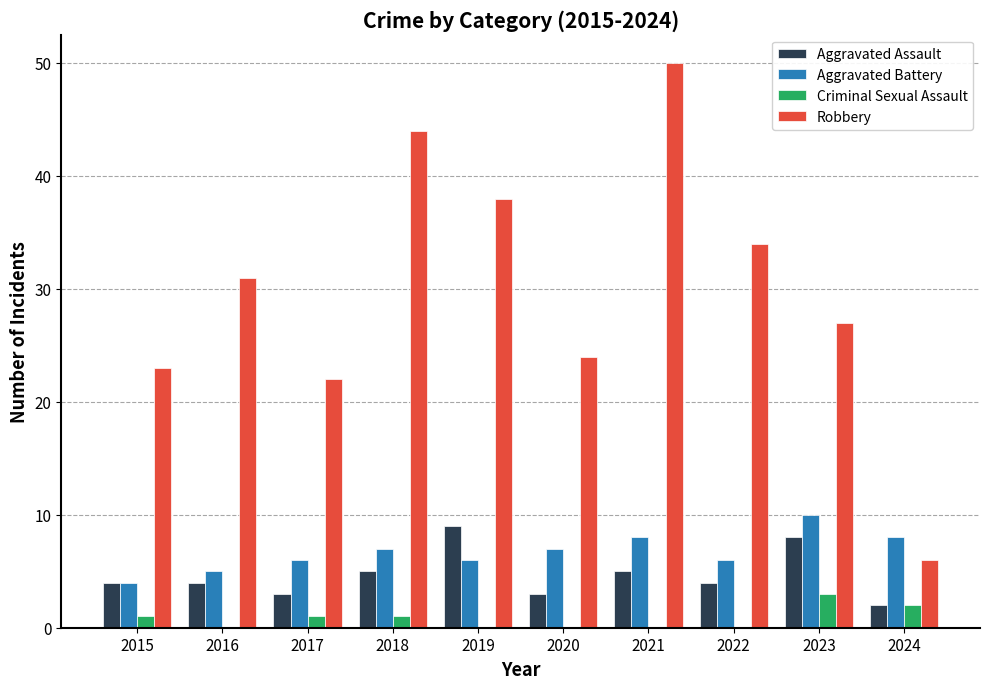

Is the value of Aggravated Assault at 2017 greater than the value of Robbery at 2019?

No